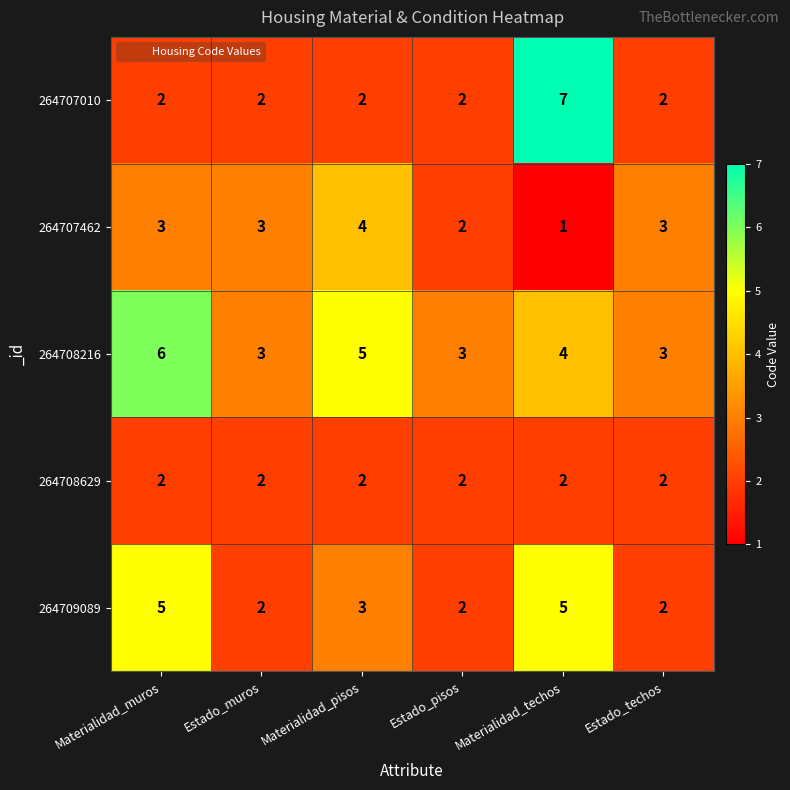

List the series in order of their peak value, highest first.

264707010, 264708216, 264709089, 264707462, 264708629